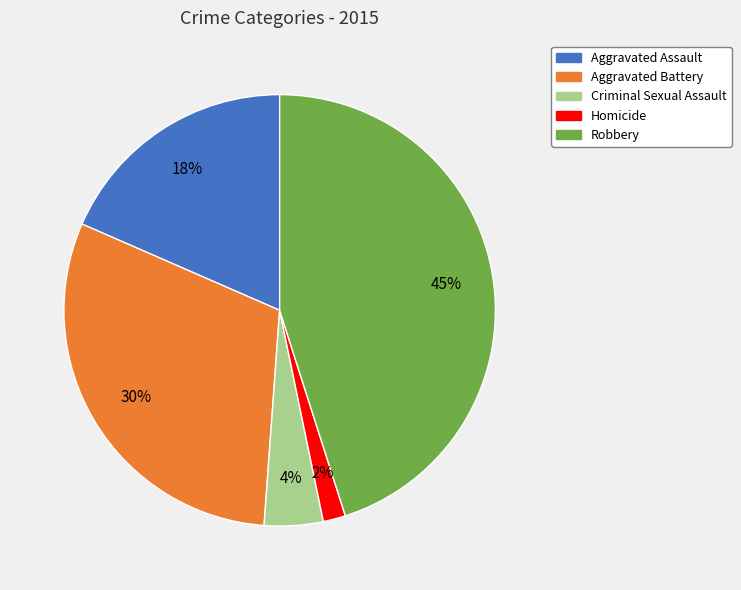

What percentage is the Robbery slice, to the nearest percent?

45%